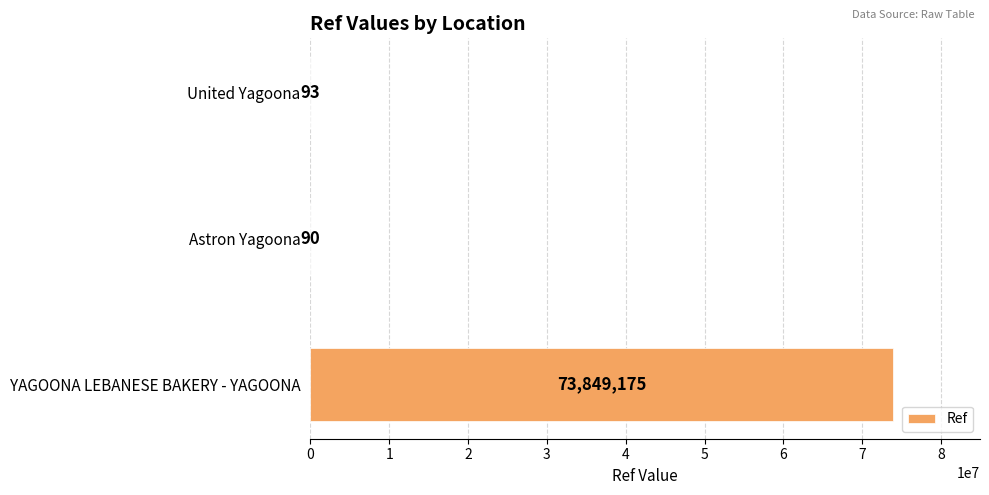

The value at YAGOONA LEBANESE BAKERY - YAGOONA is 73849175. True or false?

True